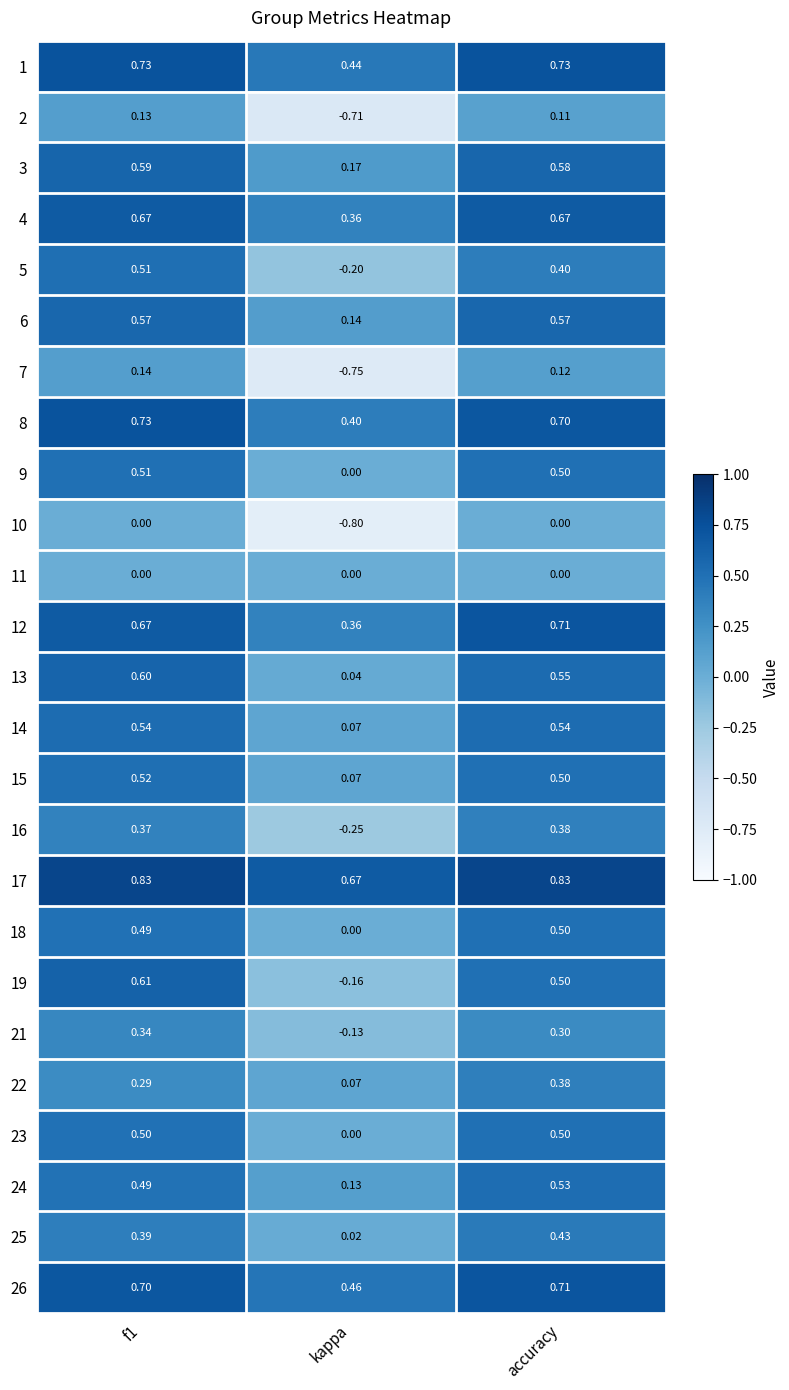

Where is 14 nearest to the value 0?

kappa